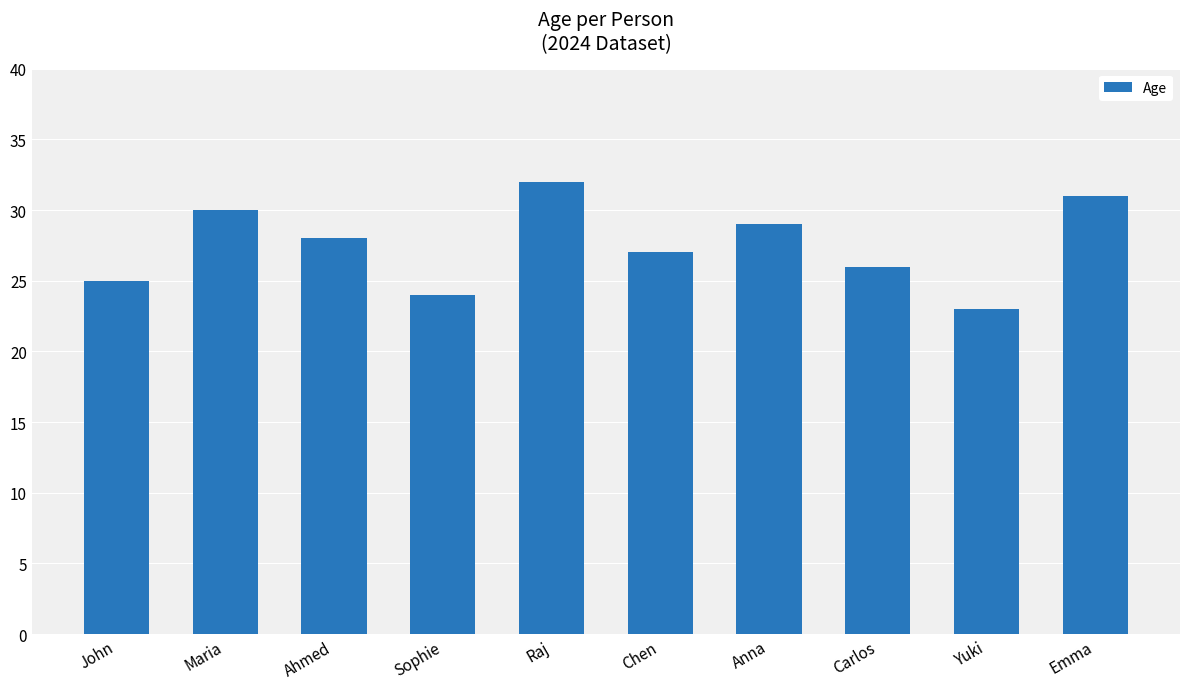

Reading left to right, what are all the values shown in this chart?

John=25	Maria=30	Ahmed=28	Sophie=24	Raj=32	Chen=27	Anna=29	Carlos=26	Yuki=23	Emma=31